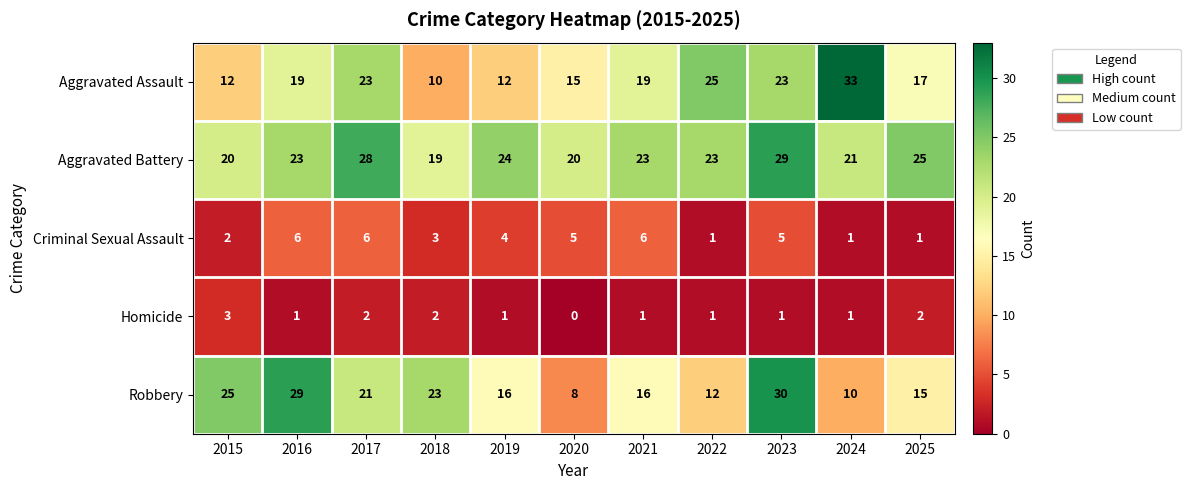

What value does the Aggravated Battery series have at 2025?

25